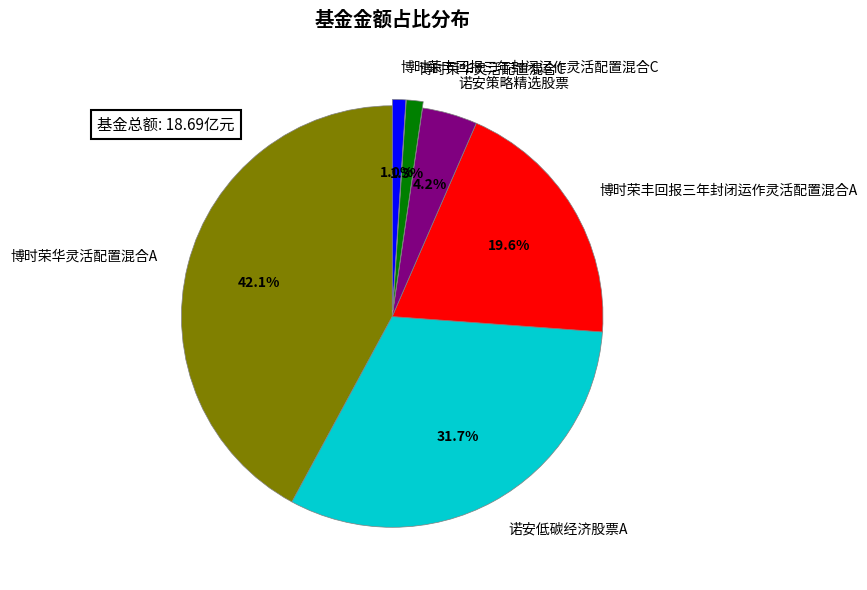

What percentage do 博时荣华灵活配置混合A and 博时荣丰回报三年封闭运作灵活配置混合C together represent?

43.1%